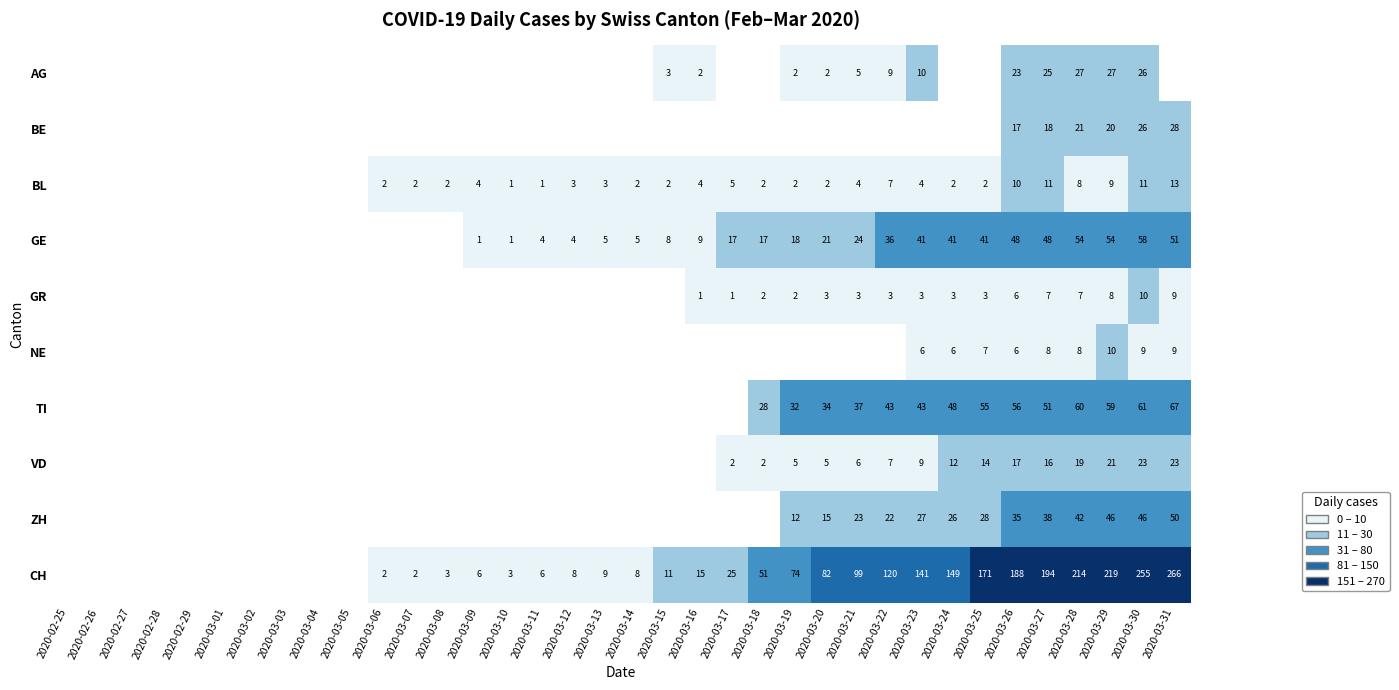

Count the number of data series in this chart.

10